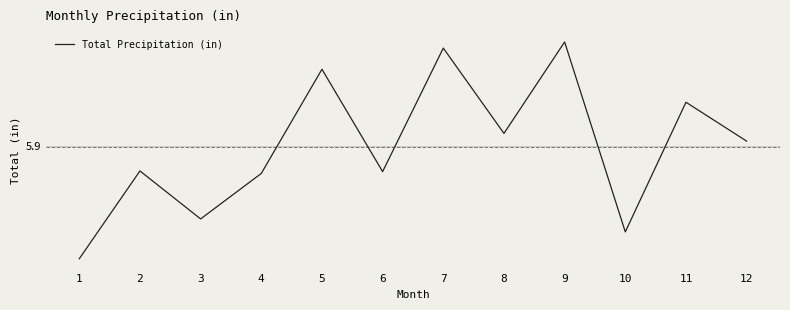

Is this an area chart (filled region under the line)?

No